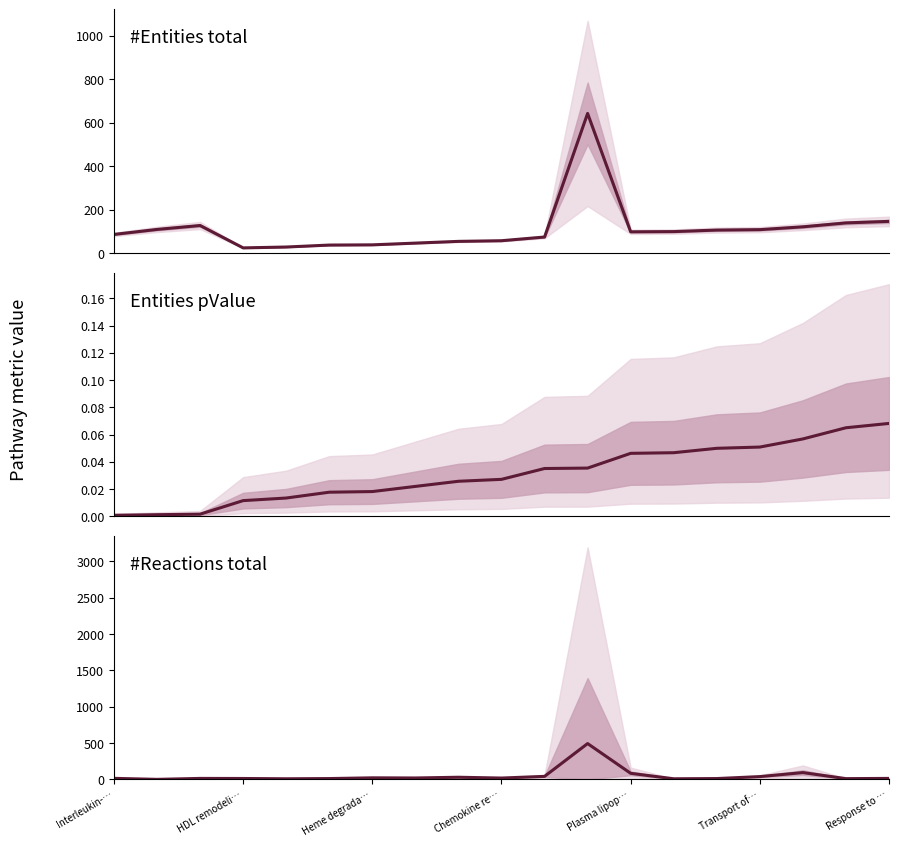

Reading left to right, what are all the values shown in this chart?

#Entities total: 86.0	109.0	127.0	24.0	28.0	37.0	38.0	46.0	54.0	57.0	74.0	643.0	98.0	99.0	106.0	108.0	121.0	139.0	146.0
Entities pValue: 0.0	0.0	0.0	0.0	0.0	0.0	0.0	0.0	0.0	0.0	0.0	0.0	0.0	0.0	0.0	0.1	0.1	0.1	0.1
#Reactions total: 15.0	1.0	14.0	13.0	9.0	12.0	22.0	20.0	30.0	19.0	42.0	493.0	84.0	9.0	12.0	39.0	94.0	11.0	14.0